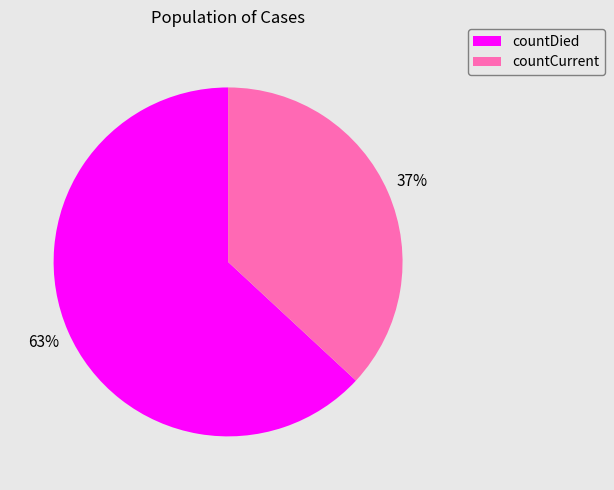

How many segments does this pie chart have?

2